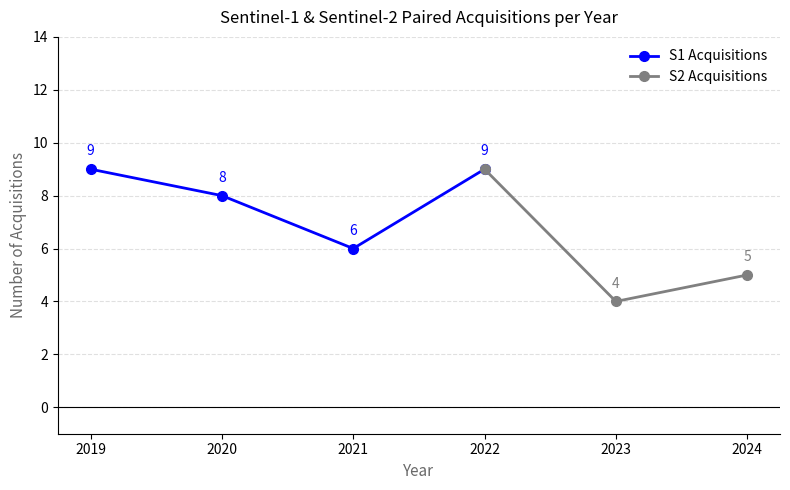

At which label does S1 Acquisitions reach its minimum?

2021